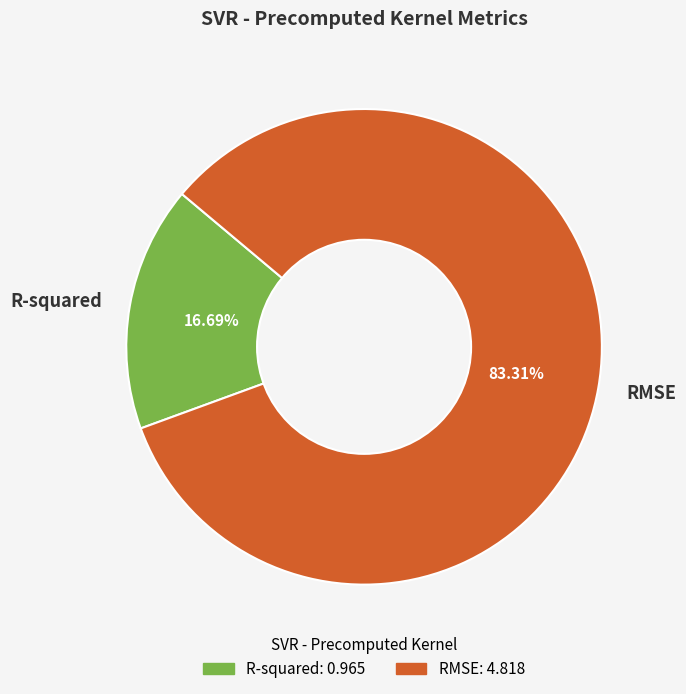

To the nearest percent, what portion does R-squared represent?

17%